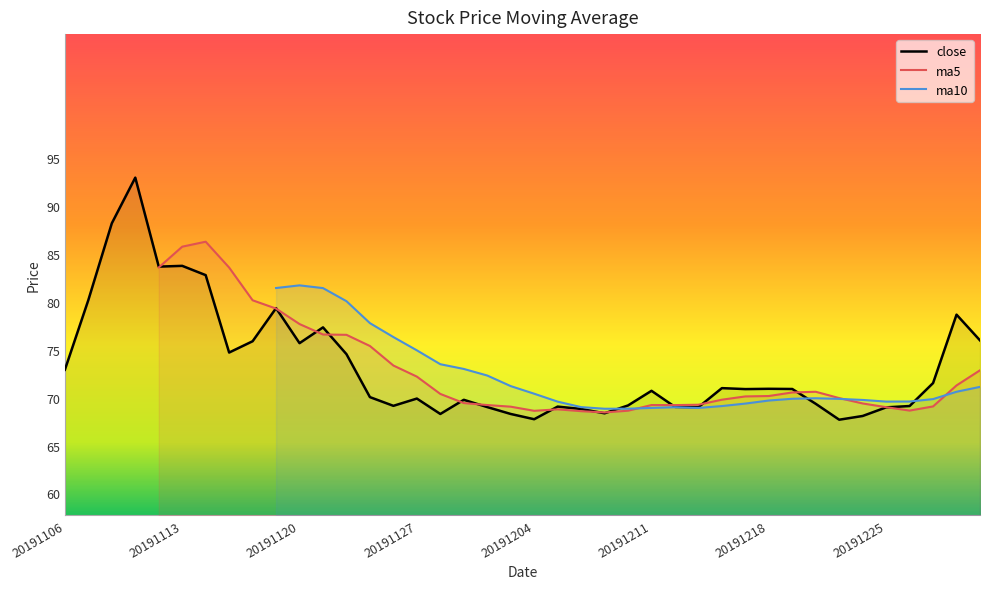

The close series shows 122.5 at 20191106. True or false?

False